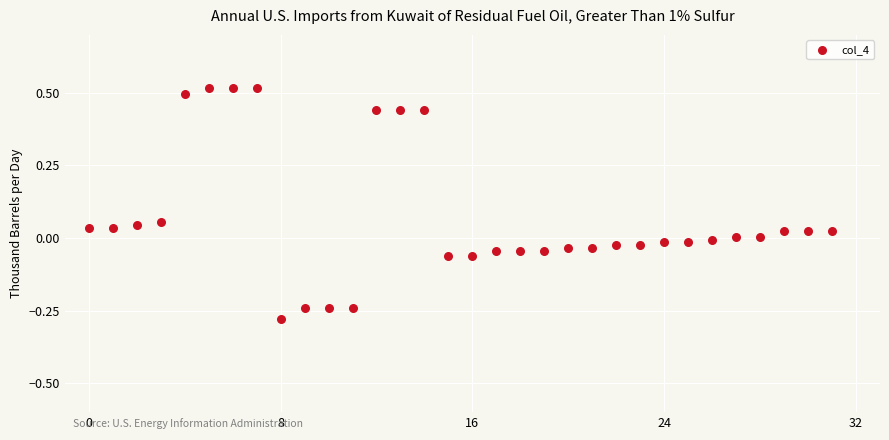

What is the range of Y values (max minus min)?

0.8